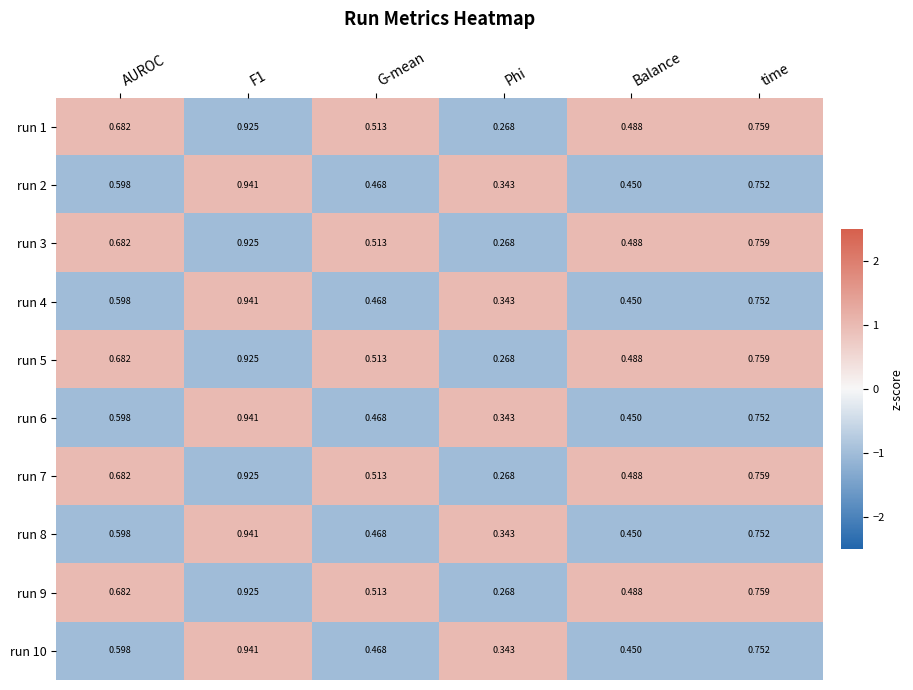

Is the value of run 10 at time greater than the value of run 1 at Phi?

Yes